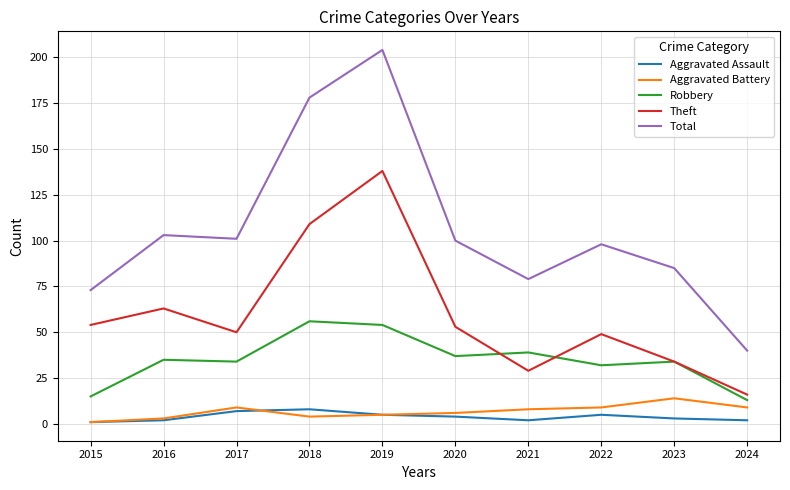

Where is the first local minimum for Theft?

2017